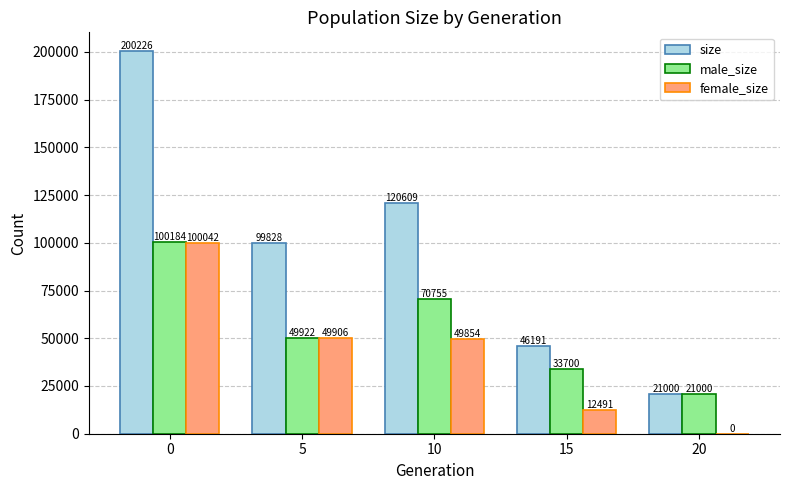

What is the total value across all series at 5?

199656